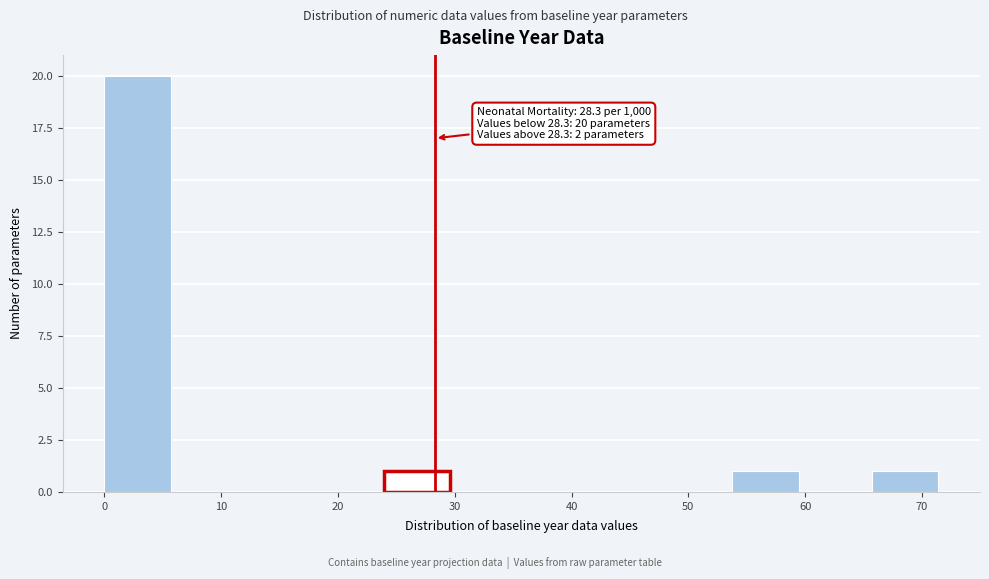

Which range on the x-axis has the tallest bar?

0 to 6